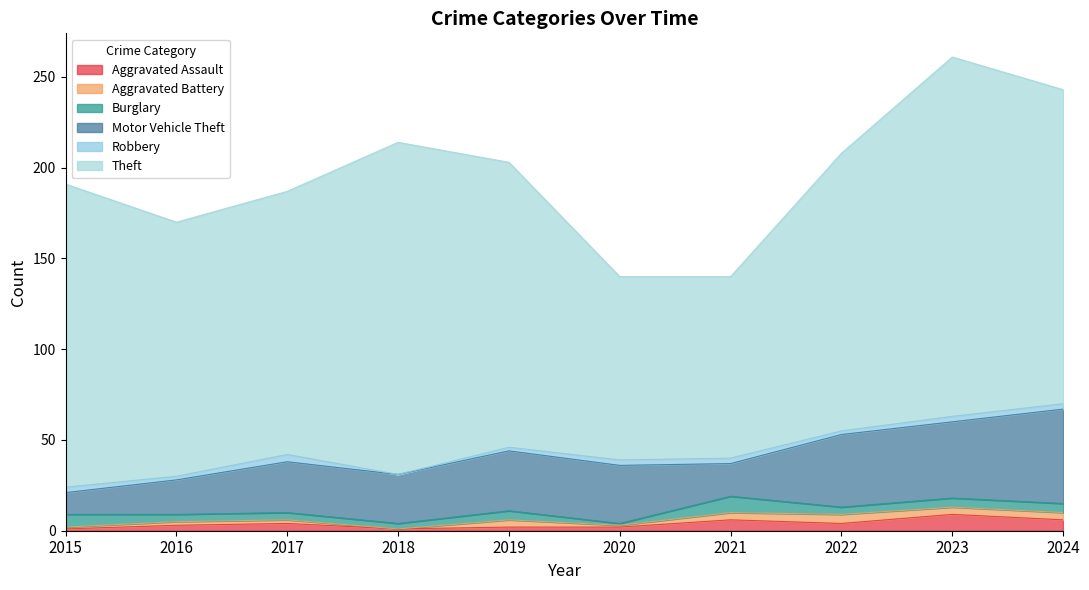

What is the spread (max minus min) of values at 2017?

143